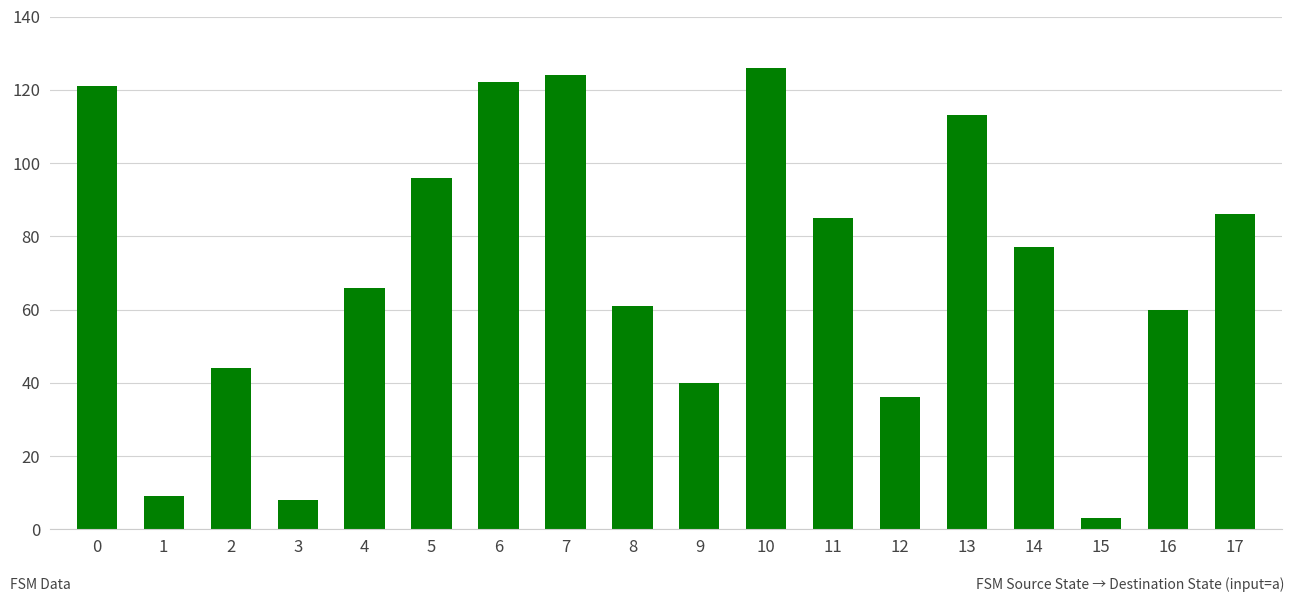

Is it true that the value at 5 is 61?

False